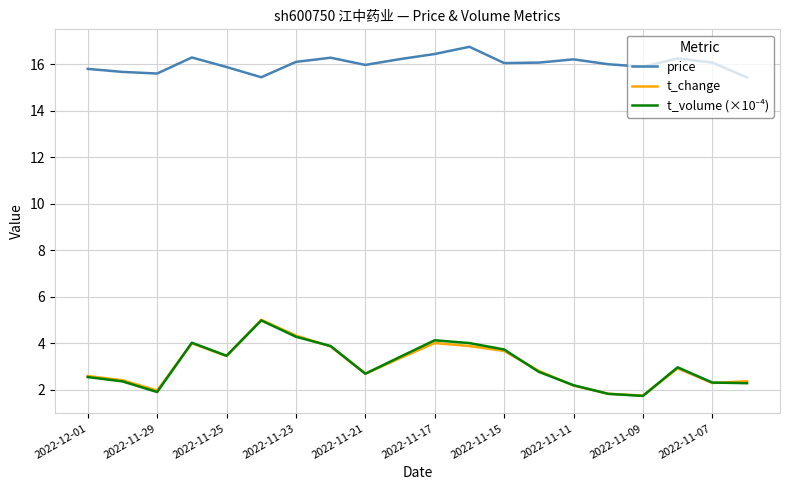

True or false: t_change and price intersect in this chart.

False